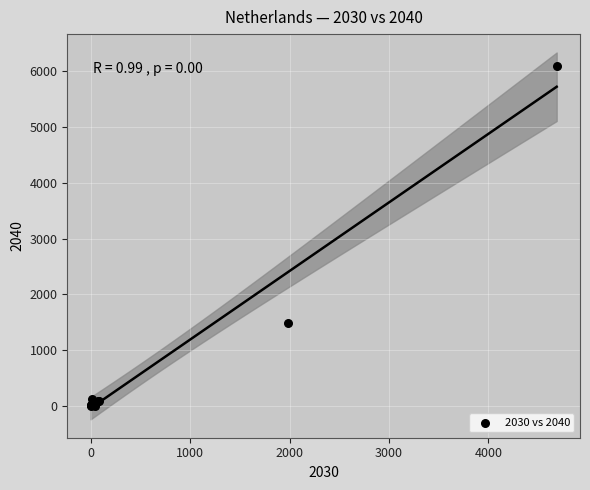

What Y value in the scatter plot is closest to 3051?

1487.5